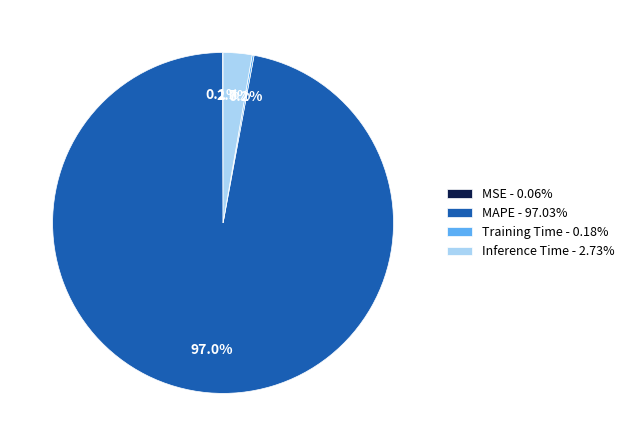

What percentage is NOT represented by Inference Time - 2.73%?

97.3%